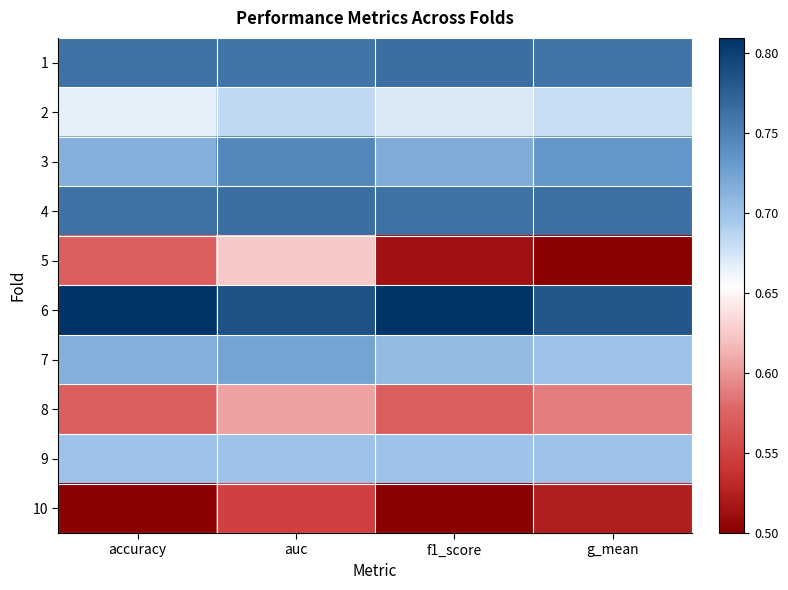

Count the number of categories in the chart.

4